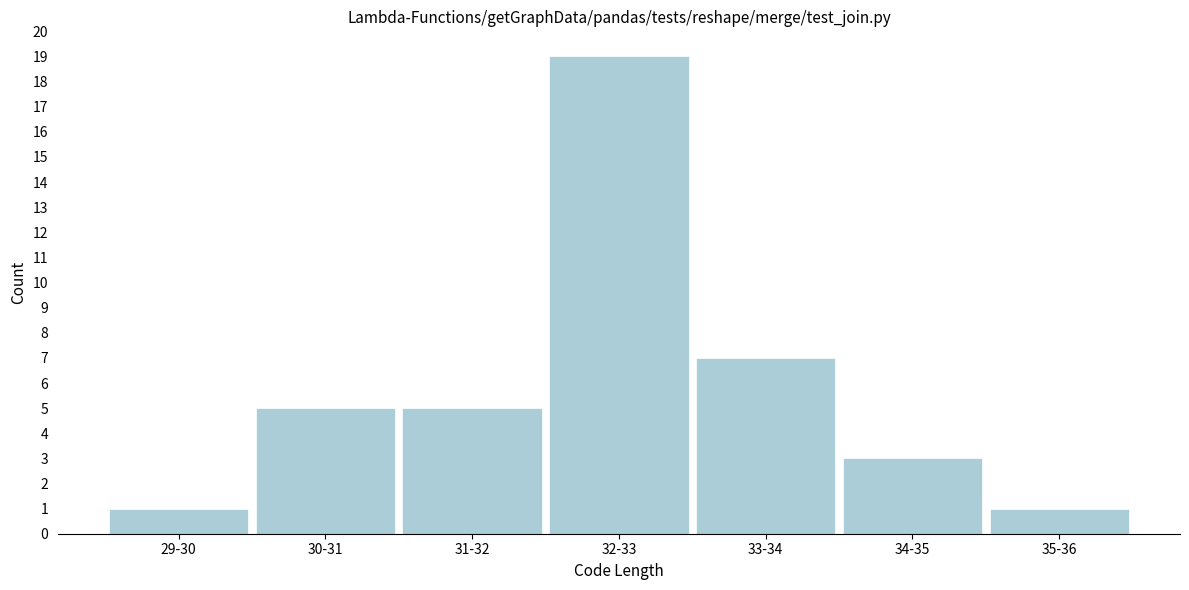

Reading left to right, transcribe all the data shown in this chart.

1	5	5	19	7	3	1